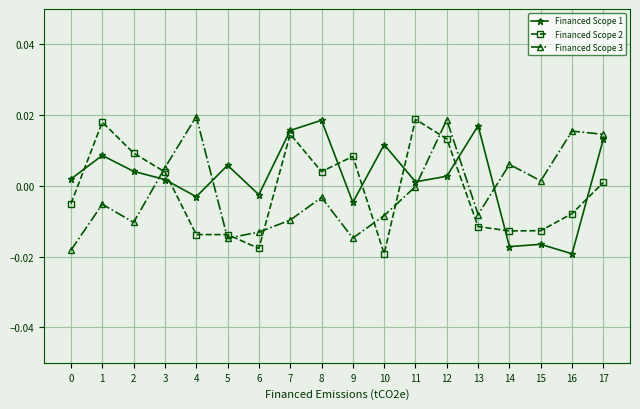

How many interior local valleys does the Financed Scope 1 series have?

6